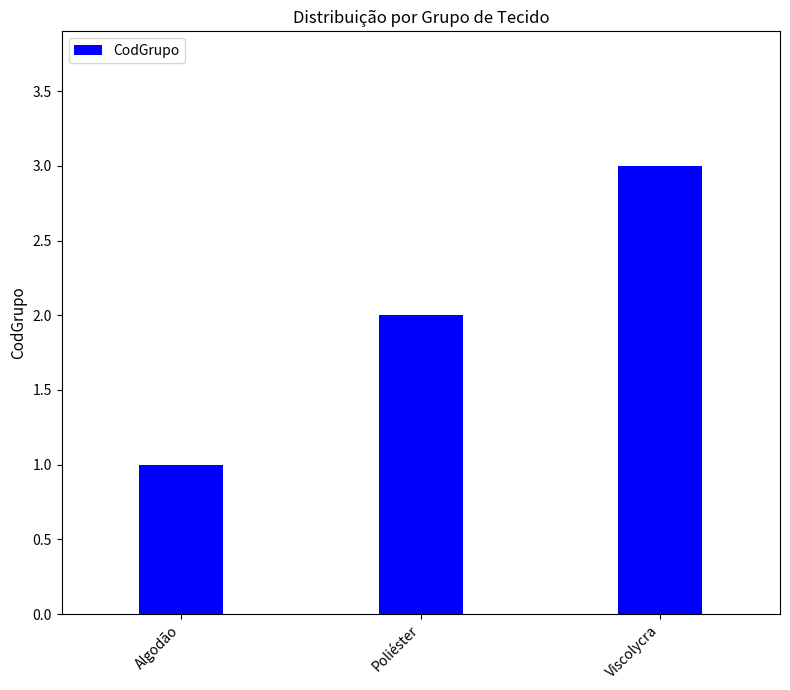

List the labels in order of value, largest first.

Viscolycra, Poliéster, Algodão